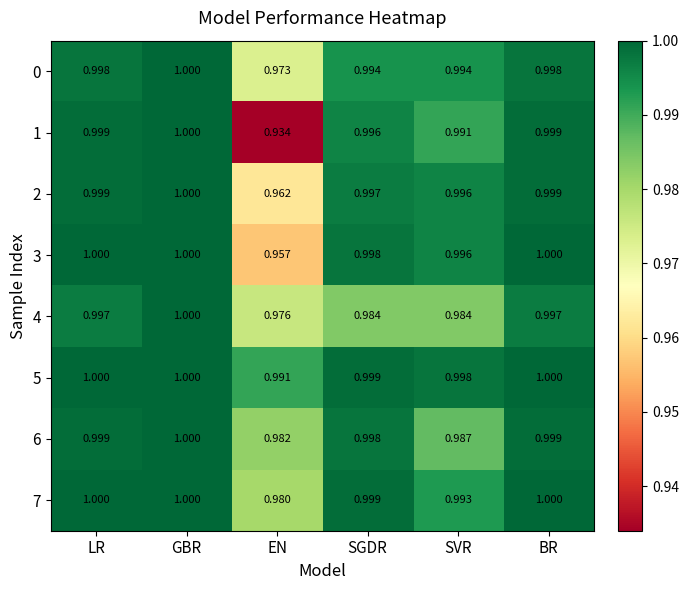

How many data points does each series have?

6